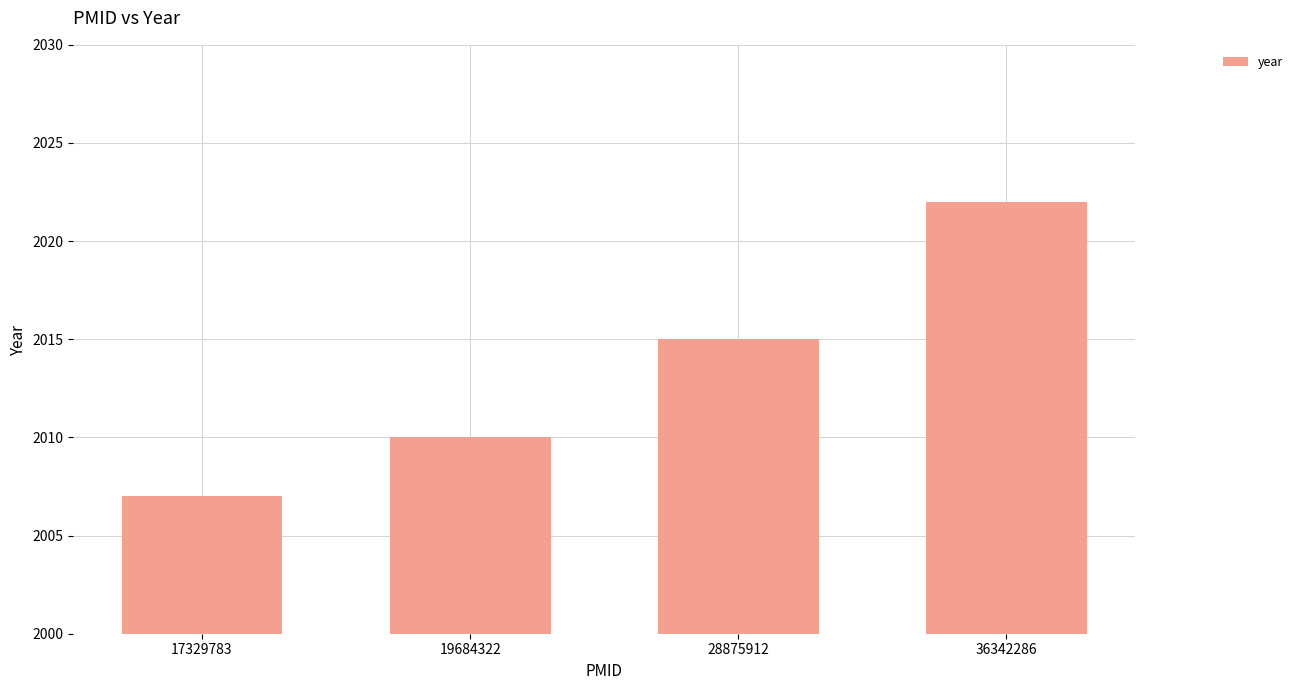

List the labels in order of value, smallest first.

17329783, 19684322, 28875912, 36342286